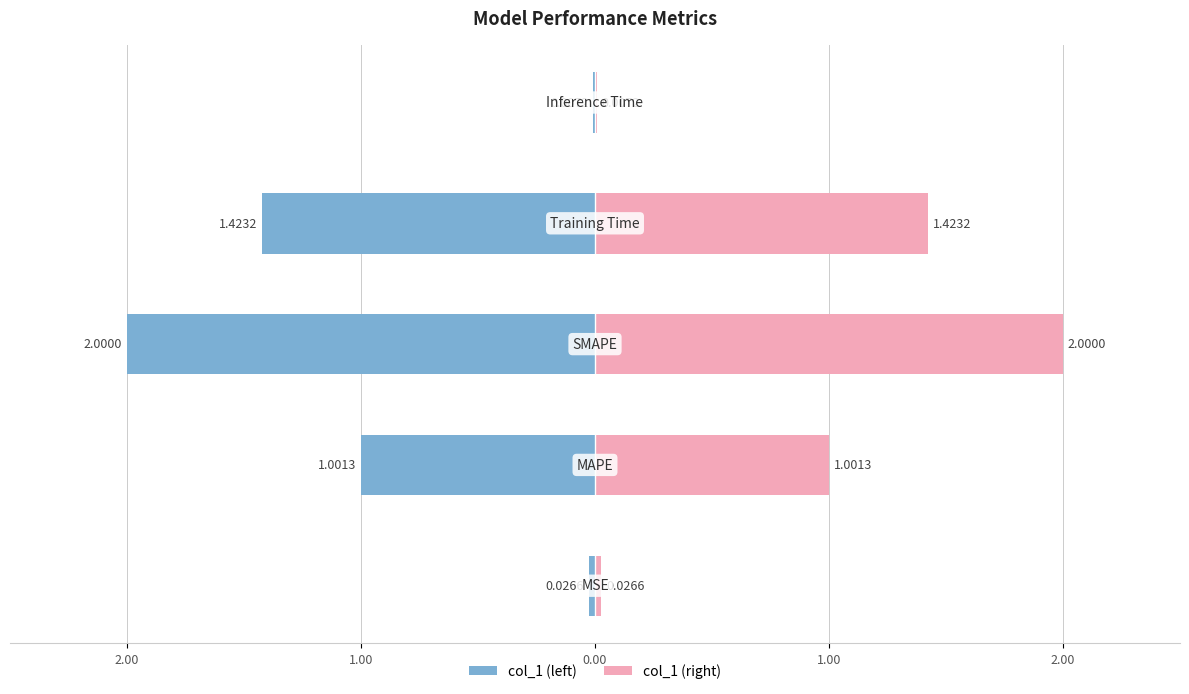

What is the maximum value shown in the chart?

2.0